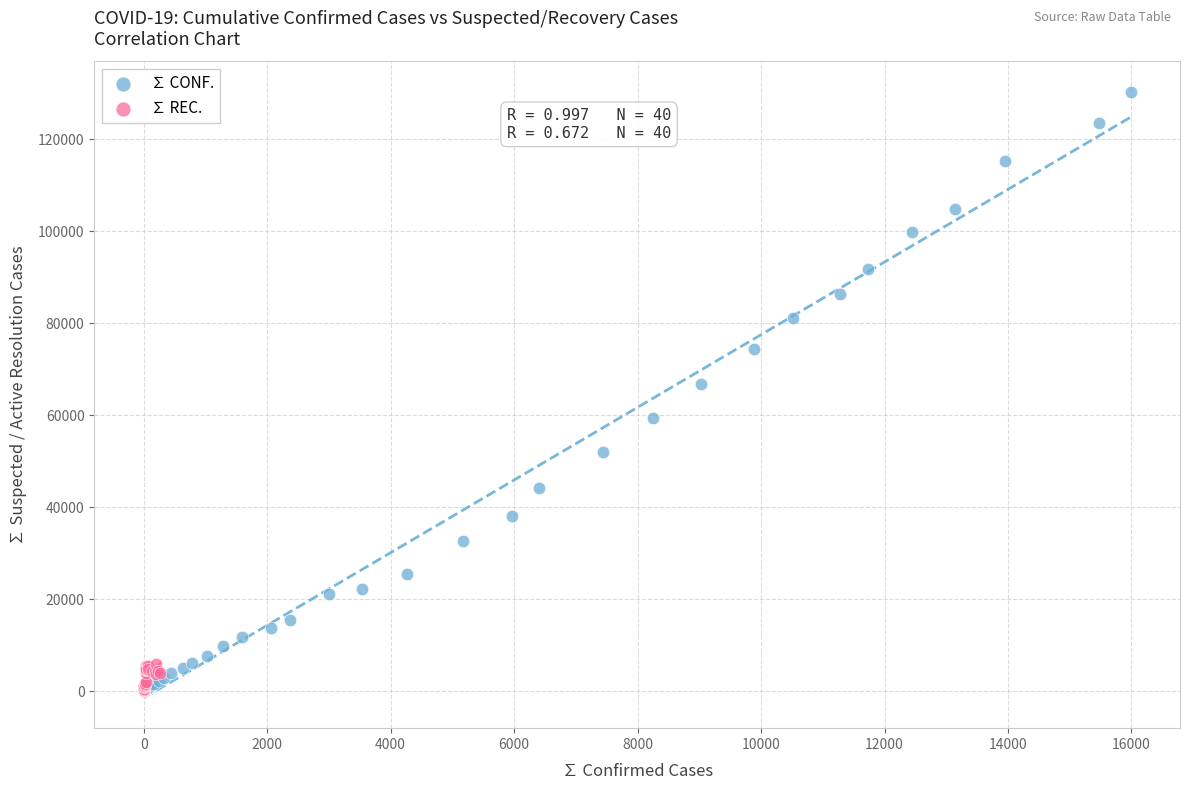

Which series reaches the maximum Y coordinate?

∑ CONF.